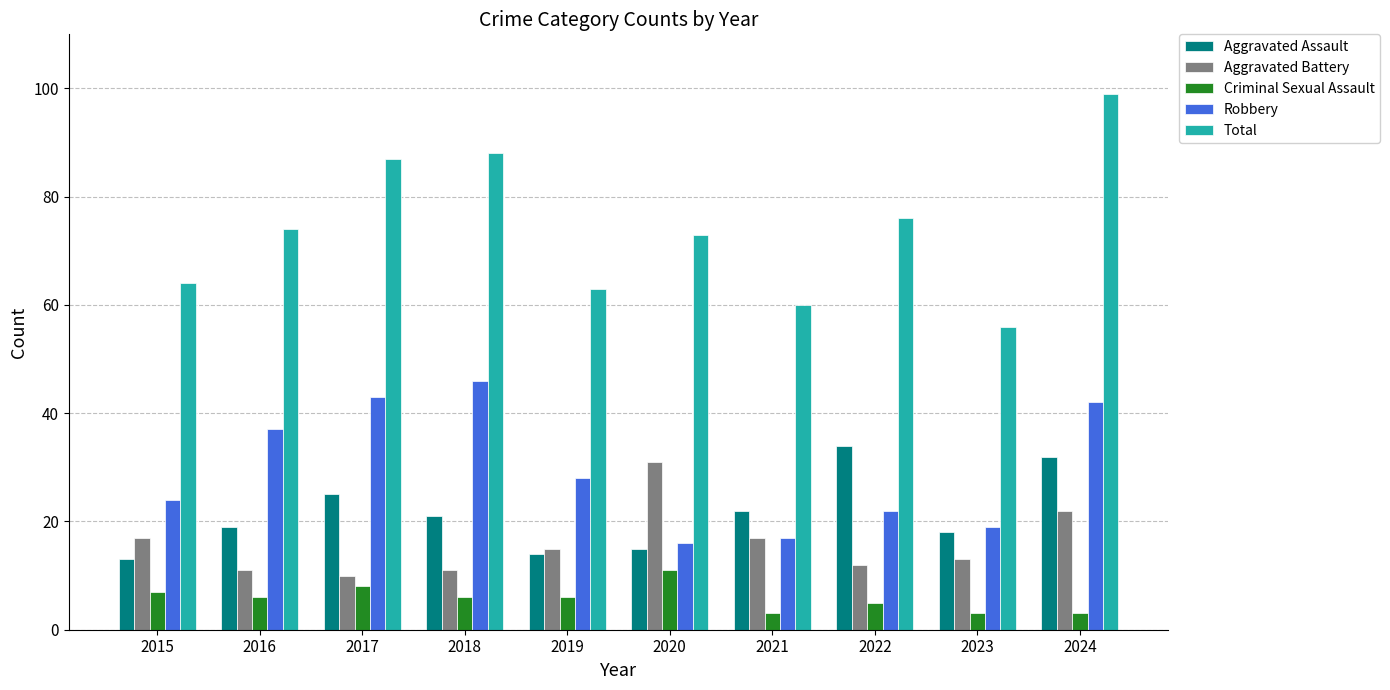

At which category is the sum across all series the highest?

2024